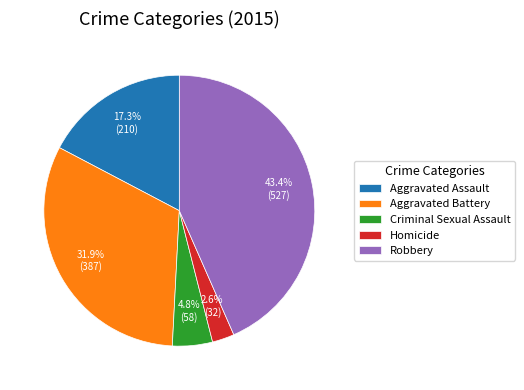

The Criminal Sexual Assault slice represents 18% of the pie. True or false?

False